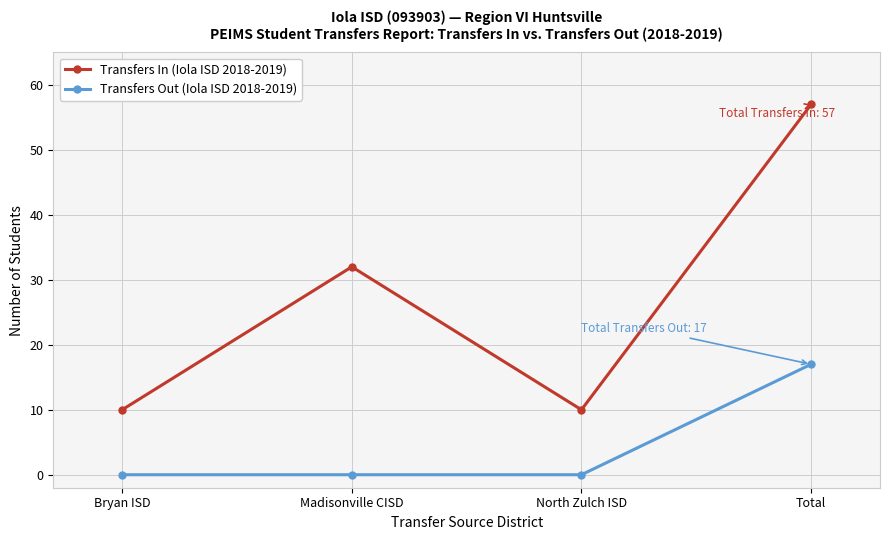

Where is the first local minimum for Transfers In (Iola ISD 2018-2019)?

North Zulch ISD